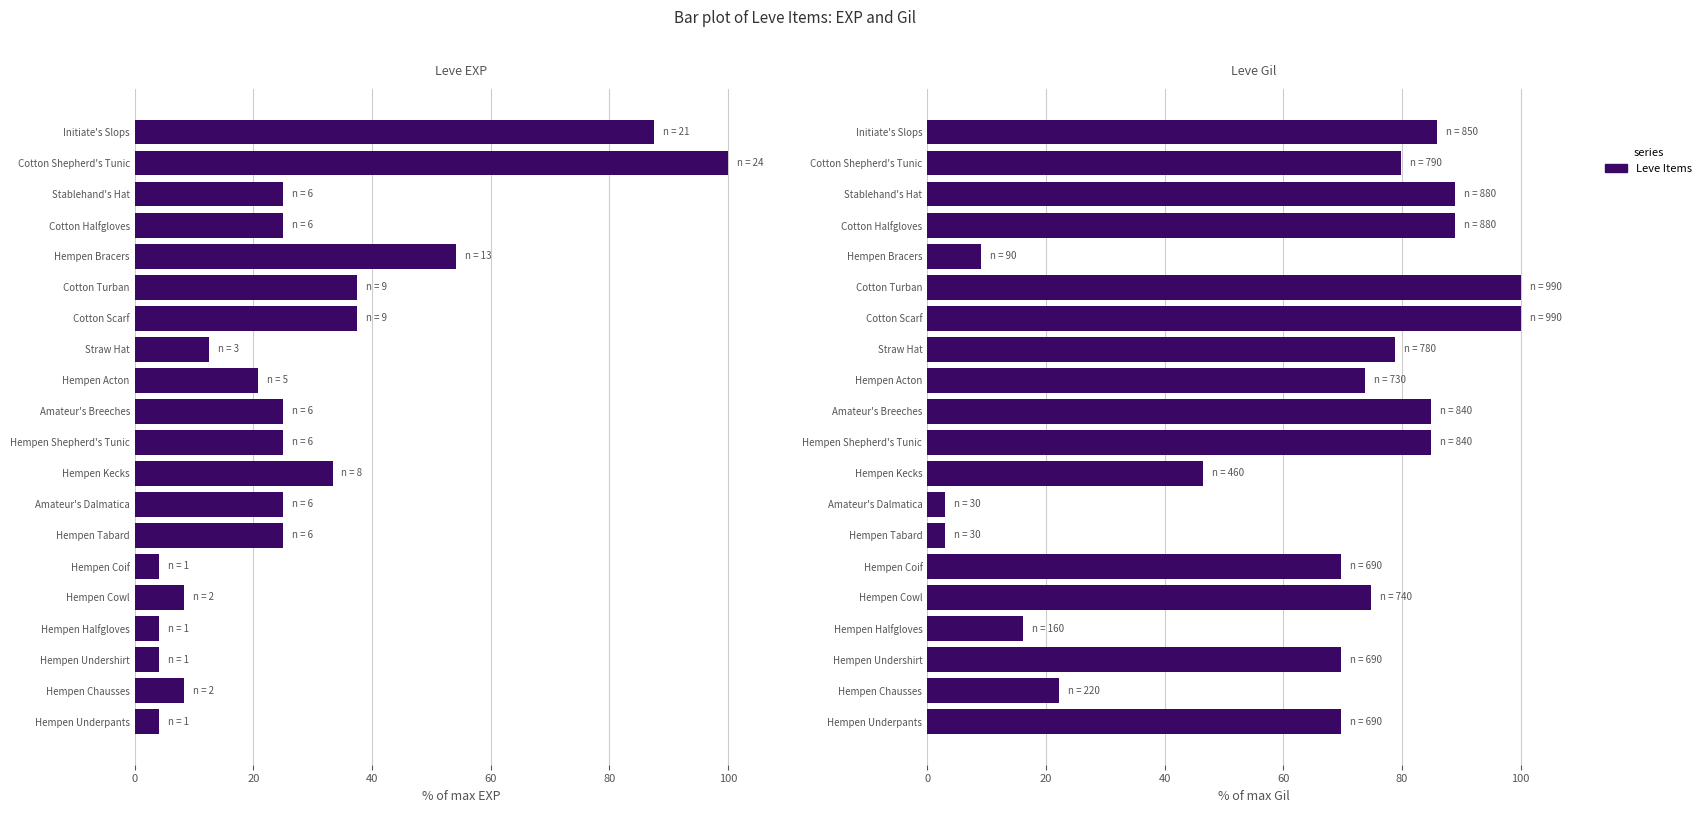

What is the total value across all series at Initiate's Slops?

173.4